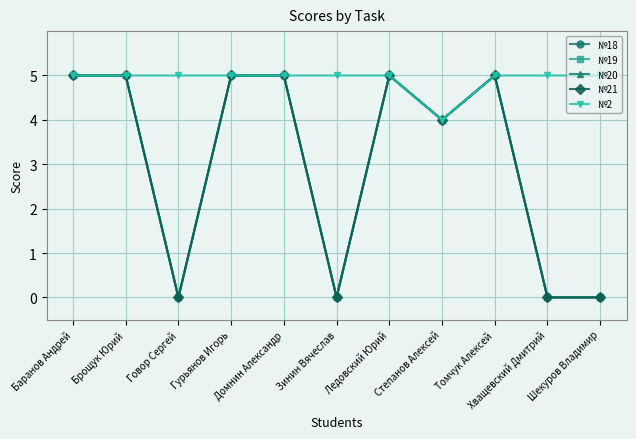

What is the maximum value for №20?

5